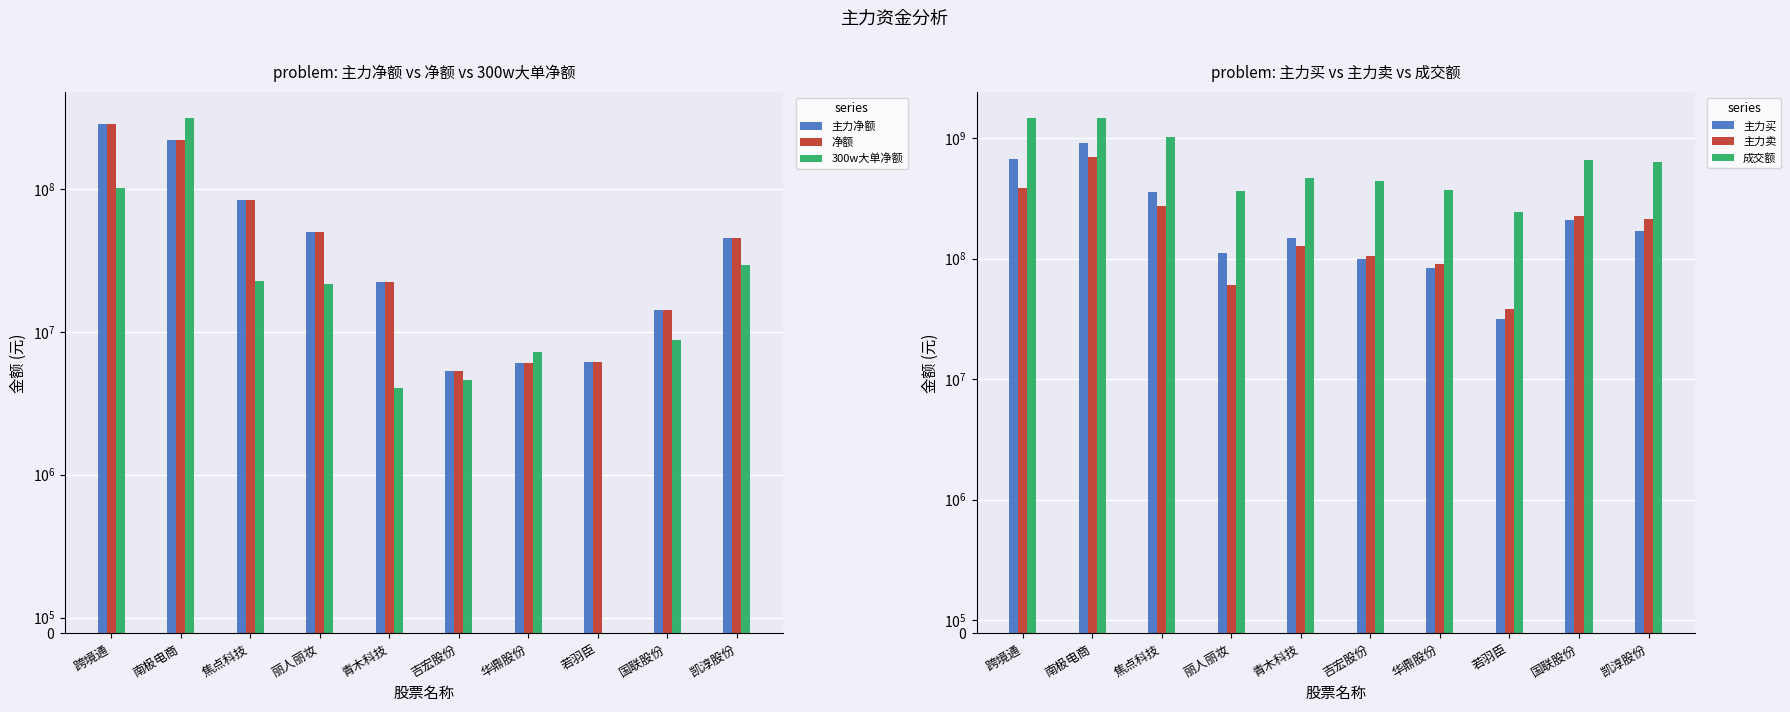

How many bars are there in each group?

6